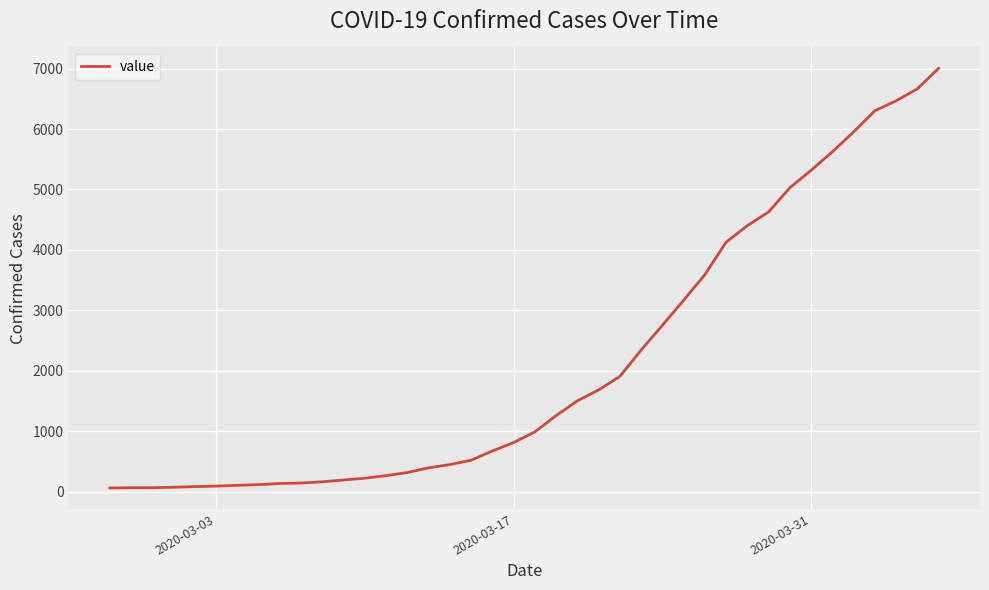

What is the maximum value shown in the chart?

7002